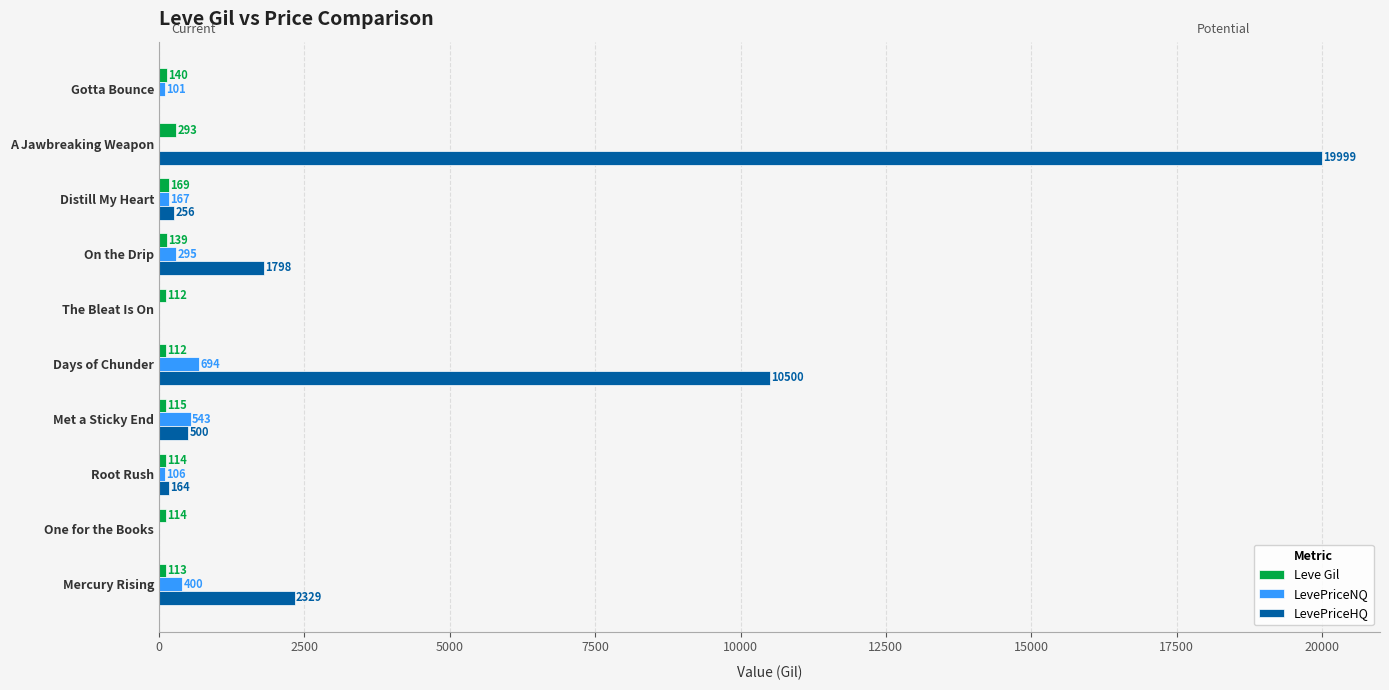

Between Root Rush and Days of Chunder, which series saw the biggest shift?

LevePriceHQ